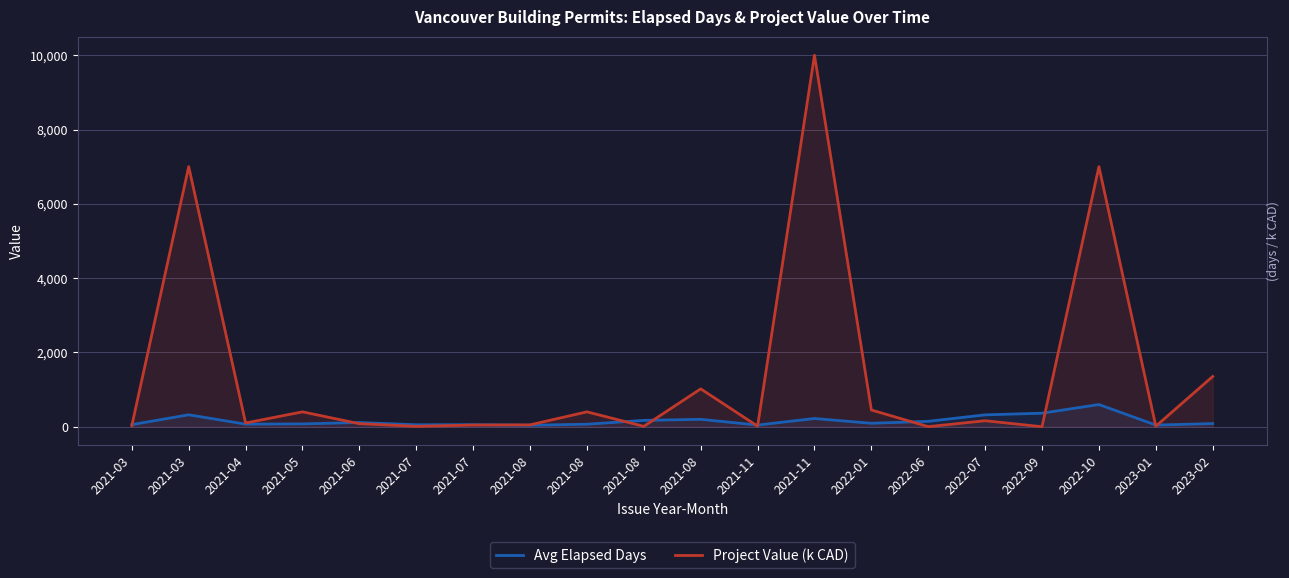

Reading left to right, transcribe all the data shown in this chart.

Avg Elapsed Days: 2021-03=56.0	2021-03=321.0	2021-04=69.0	2021-05=76.0	2021-06=113.0	2021-07=52.0	2021-07=55.0	2021-08=39.0	2021-08=67.0	2021-08=170.0	2021-08=199.0	2021-11=44.0	2021-11=221.0	2022-01=92.0	2022-06=145.0	2022-07=319.0	2022-09=364.0	2022-10=597.0	2023-01=44.0	2023-02=84.0
Project Value (k CAD): 2021-03=29.0	2021-03=7000.0	2021-04=100.0	2021-05=400.0	2021-06=80.9	2021-07=10.0	2021-07=45.0	2021-08=50.0	2021-08=400.0	2021-08=10.0	2021-08=1019.0	2021-11=15.0	2021-11=10000.0	2022-01=450.0	2022-06=1.8	2022-07=160.8	2022-09=0.0	2022-10=7000.0	2023-01=13.0	2023-02=1352.0